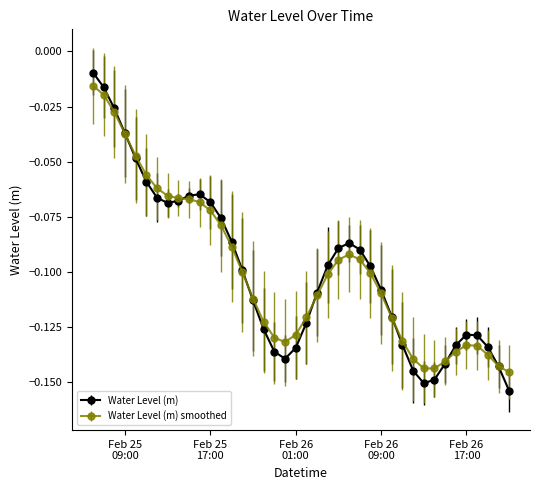

Which series has the largest range (max minus min)?

Water Level (m)